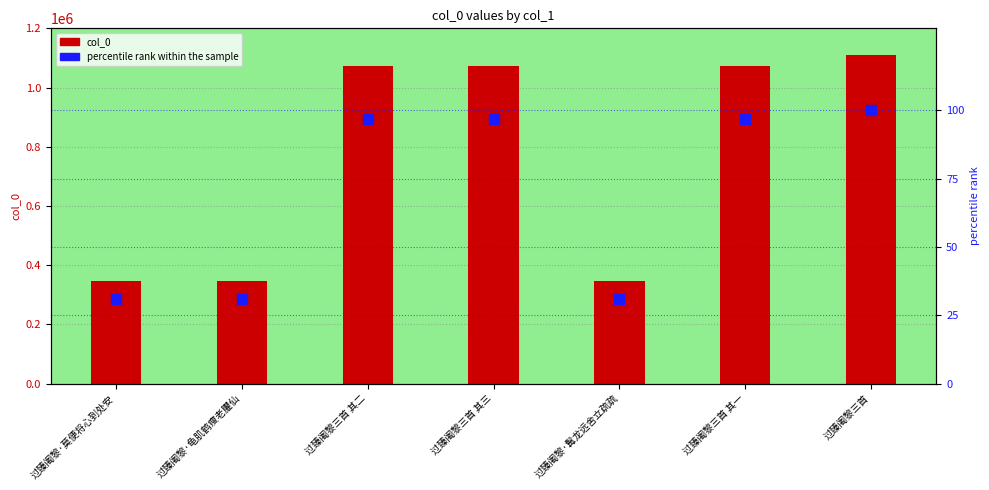

Which series has the widest spread of Y values?

col_0